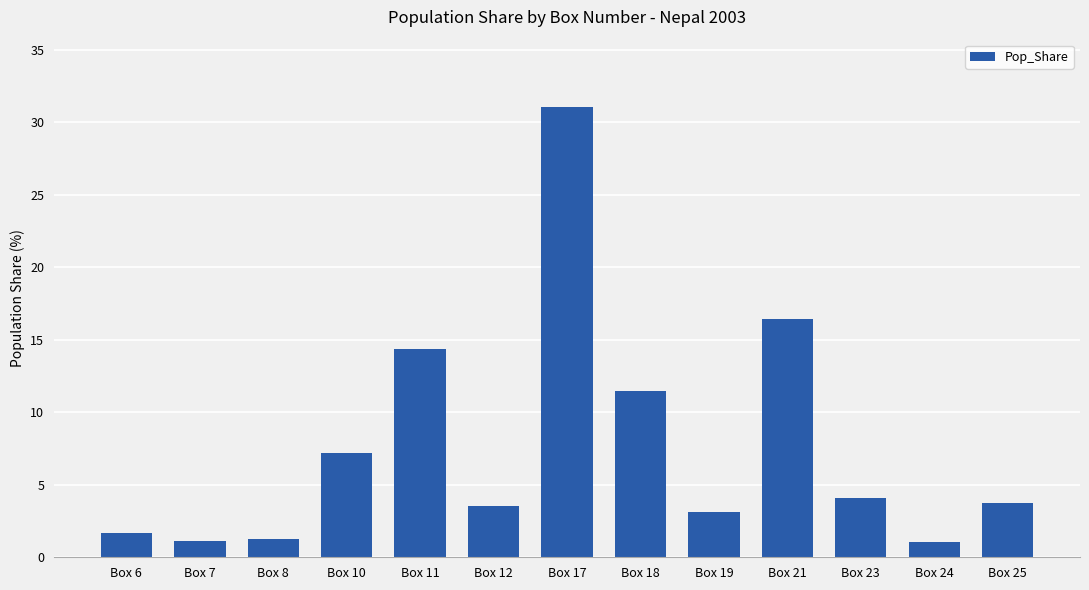

What is the value of the 13th bar from the left?

3.7